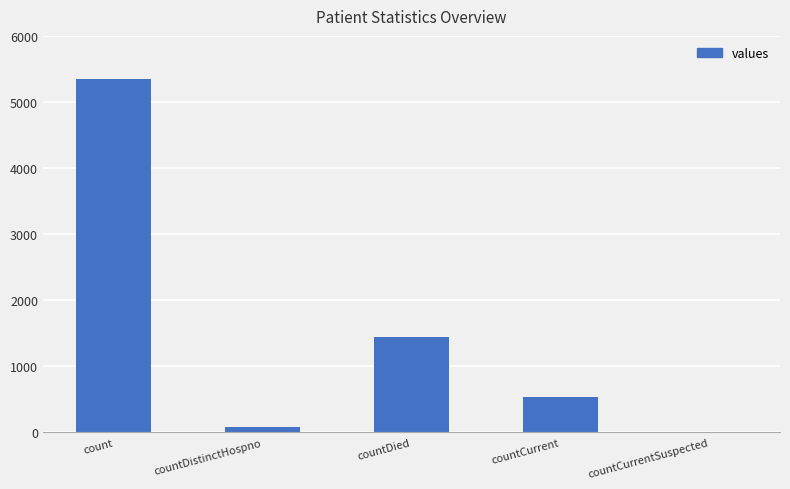

Count the number of data series in this chart.

1